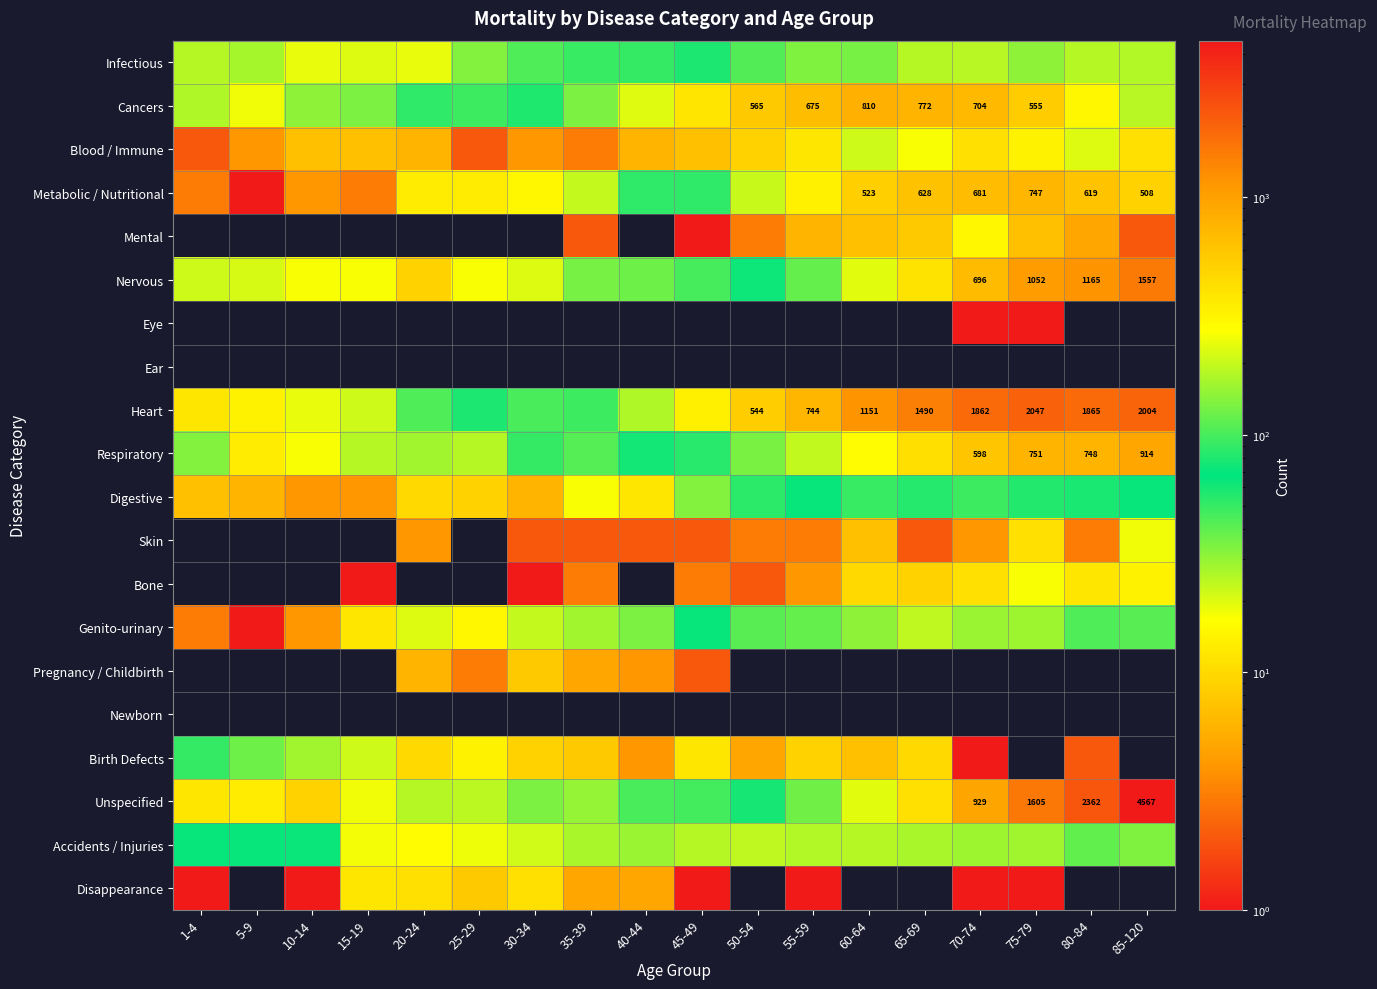

What is the difference between the Genito-urinary values at 60-64 and 75-79?

14